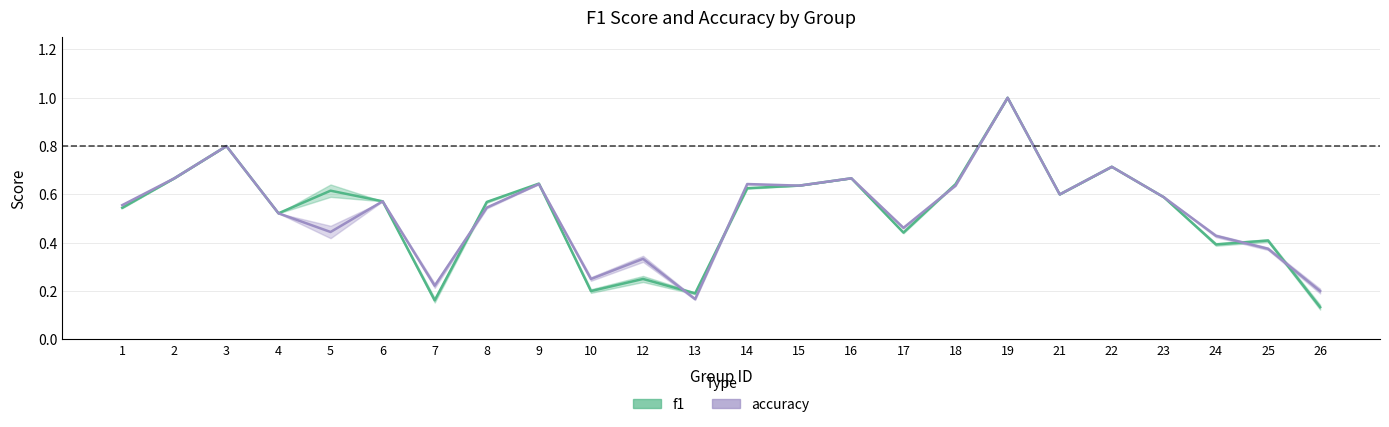

At 21, list the series in order from smallest to largest.

f1, accuracy